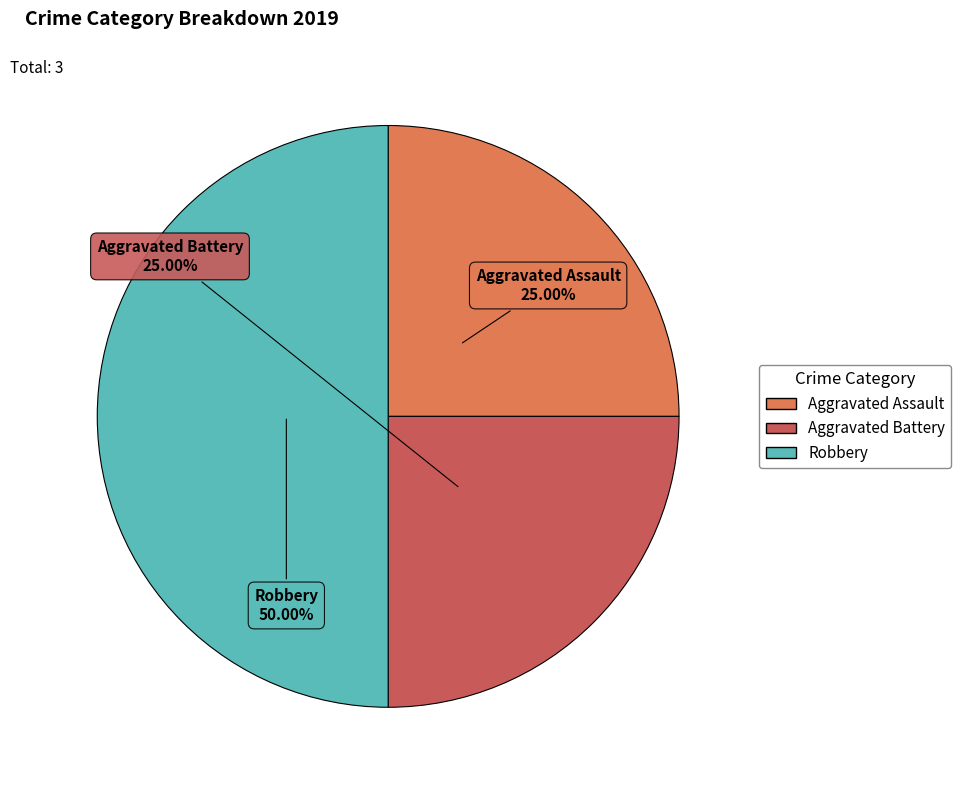

Which slice is the largest?

Robbery